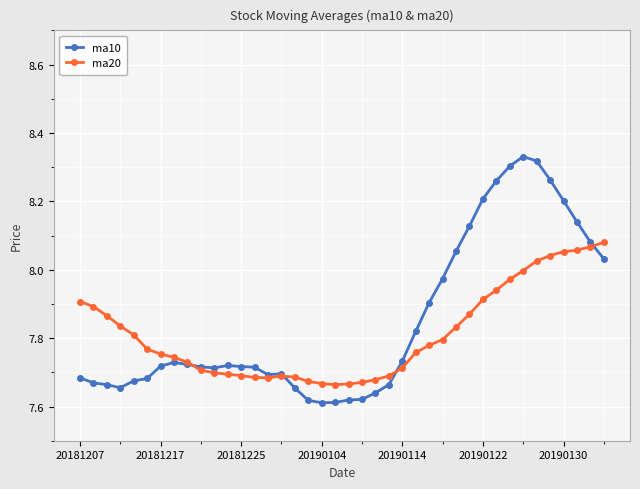

Which series has the largest range (max minus min)?

ma10